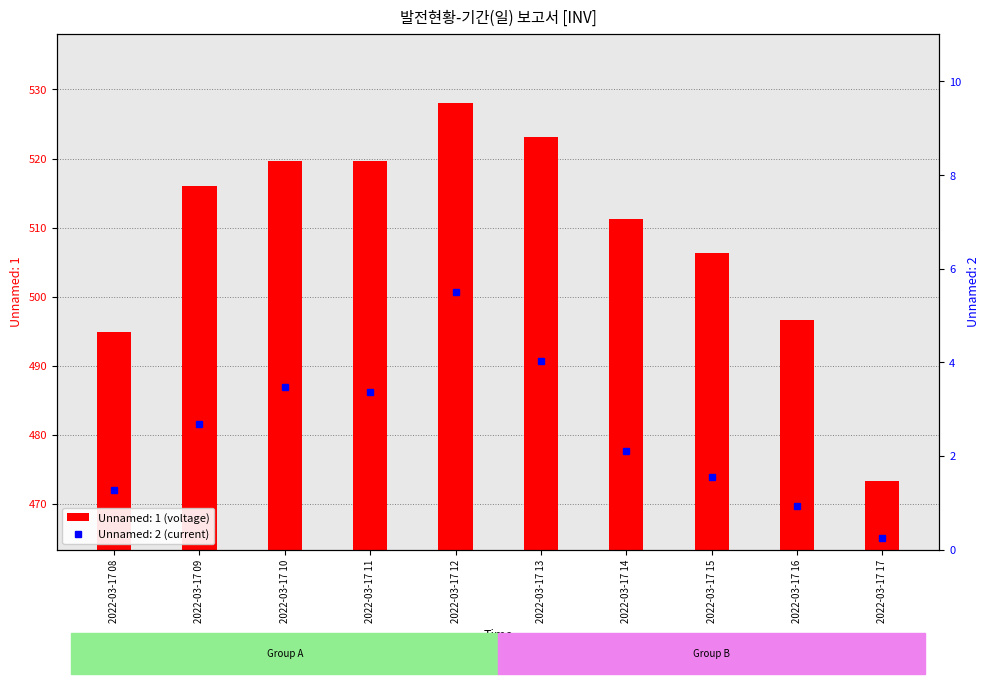

What is the difference between the second highest and minimum values in the Unnamed: 2 series?

3.8